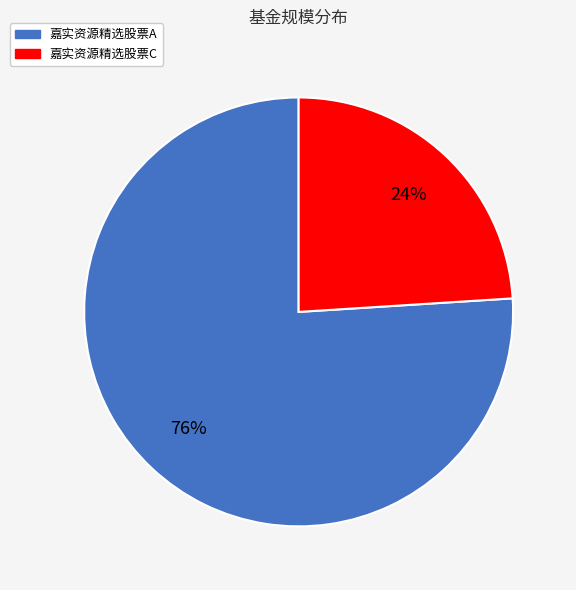

What percentage is the 嘉实资源精选股票A slice, to the nearest percent?

76%